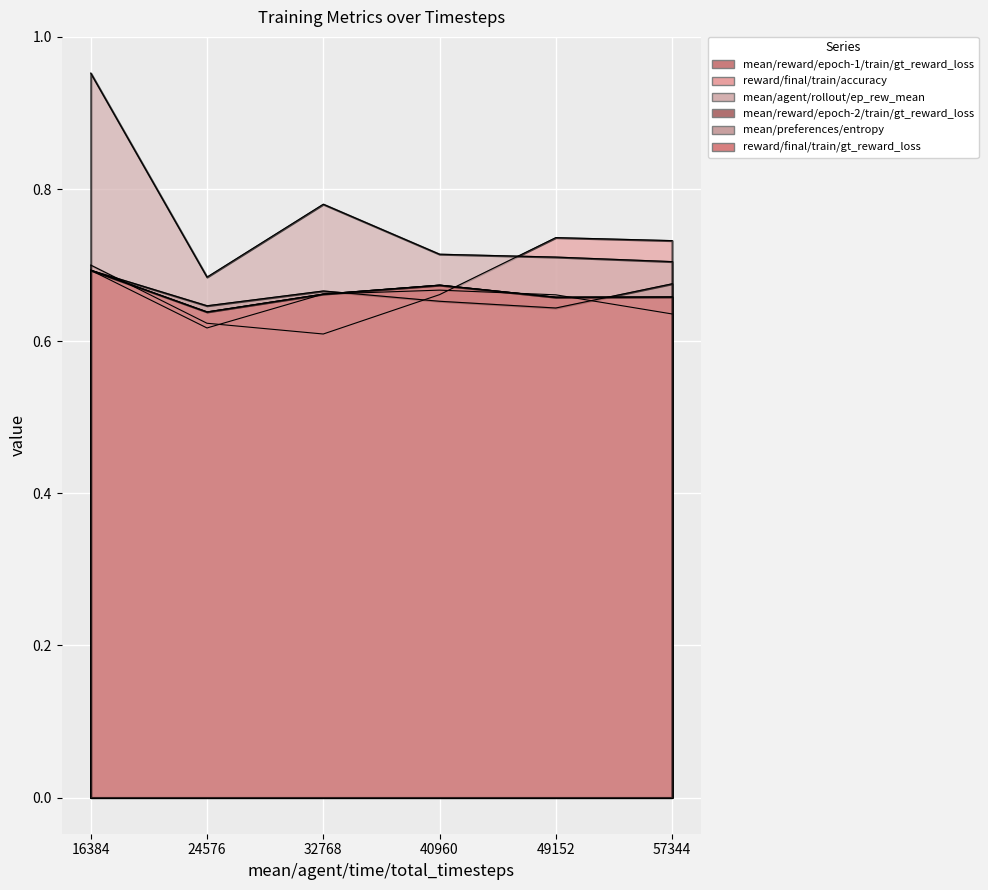

Which series has the largest range (max minus min)?

mean/agent/rollout/ep_rew_mean